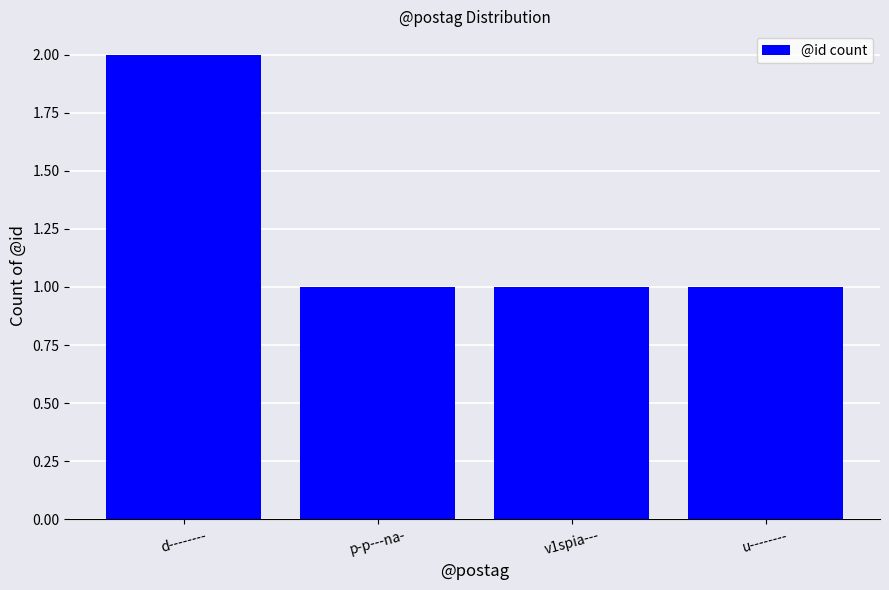

What is the ratio of the value at u-------- to the value at v1spia---?

1.0